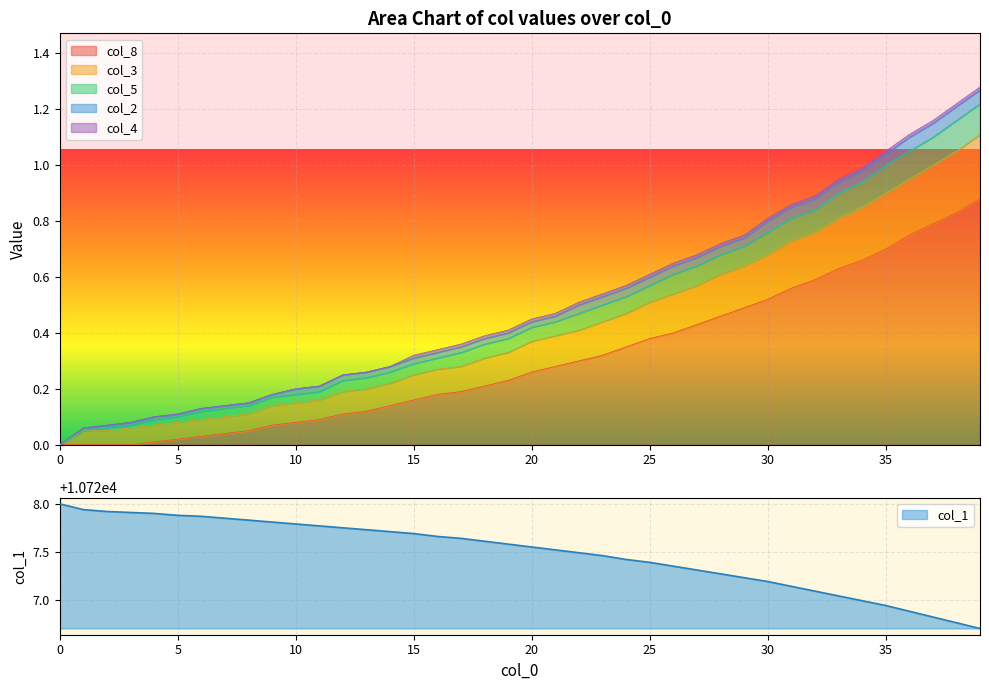

The value of col_1 at 0 is 5853.6. True or false?

False